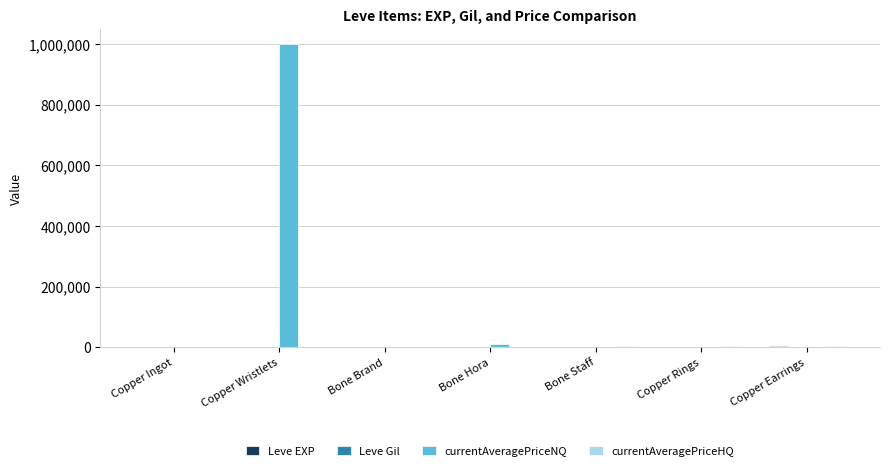

At which category is the sum across all series the highest?

Copper Wristlets